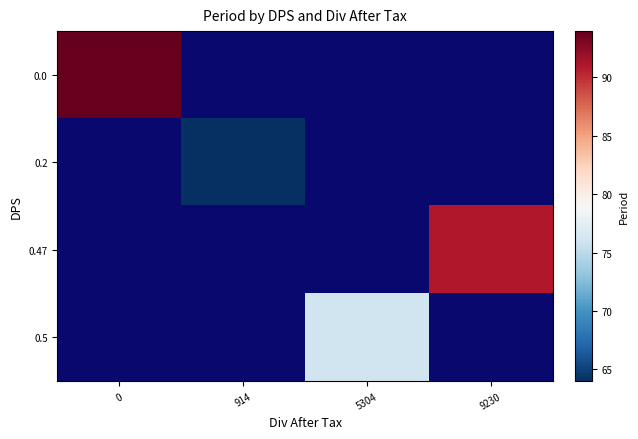

Is the value of 0.2 at 5304 greater than the value of 0.5 at 9230?

No